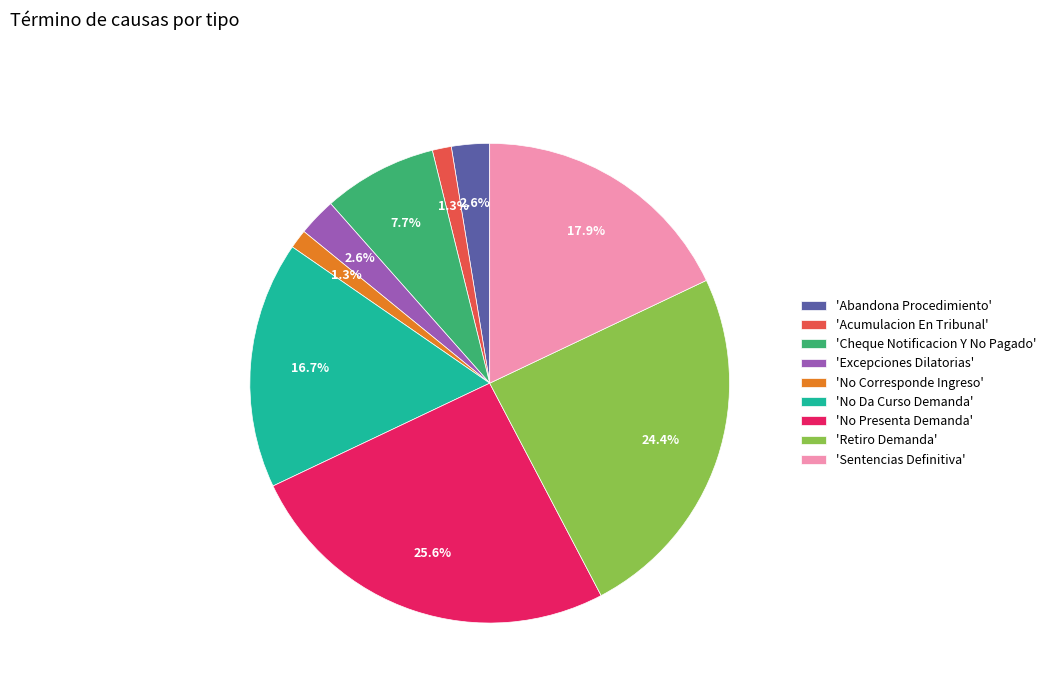

Combined, what portion of the pie is 'Acumulacion En Tribunal' and 'Cheque Notificacion Y No Pagado'?

9.0%